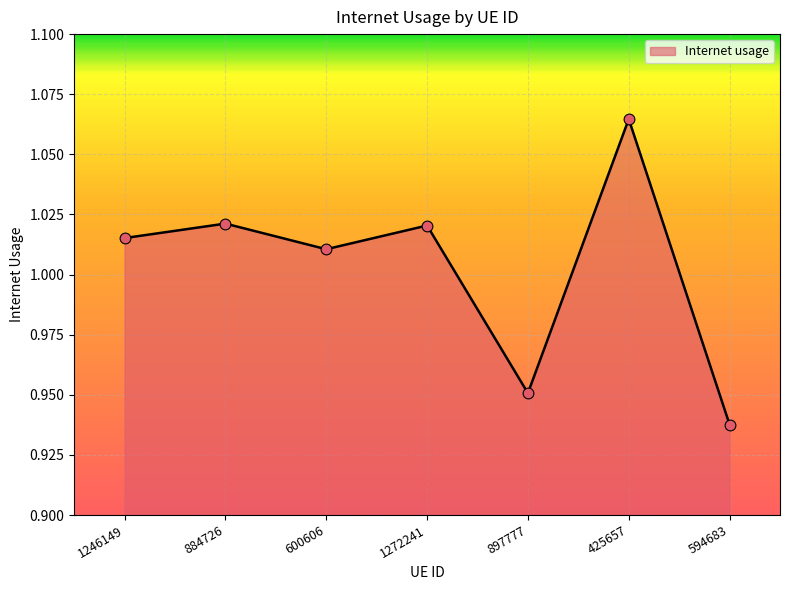

Which has a higher value, 1246149 or 897777?

1246149